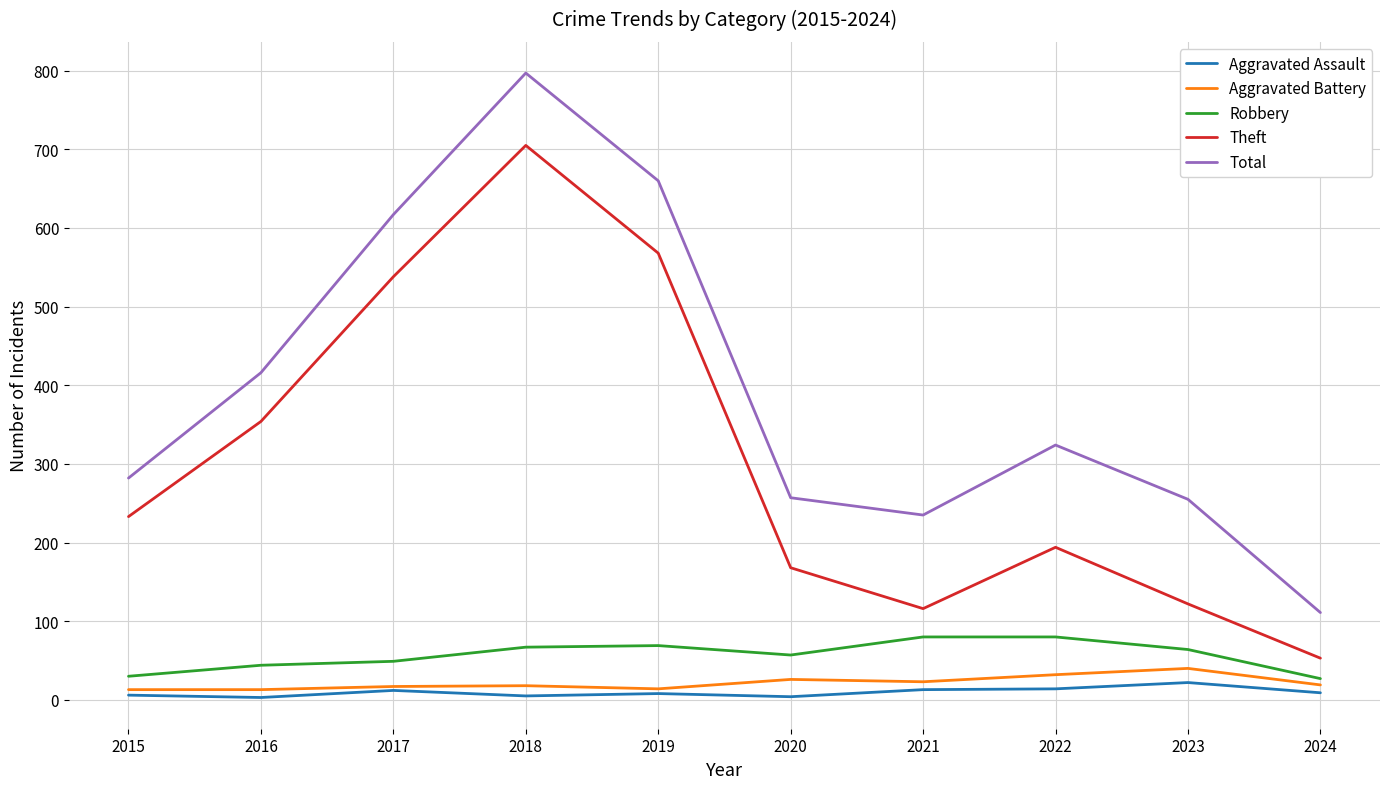

Is the value of Aggravated Assault at 2021 greater than the value of Robbery at 2016?

No